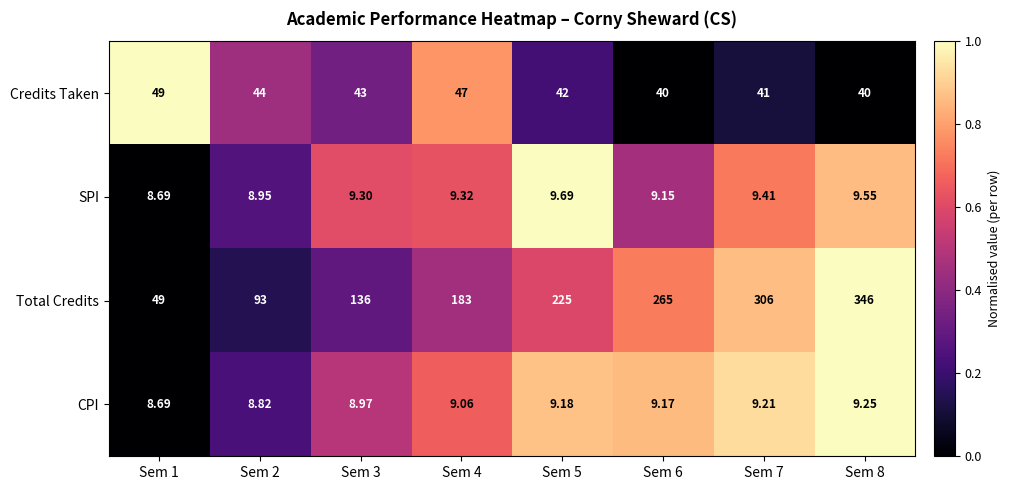

Which series changed the most between Sem 3 and Sem 7?

Total Credits